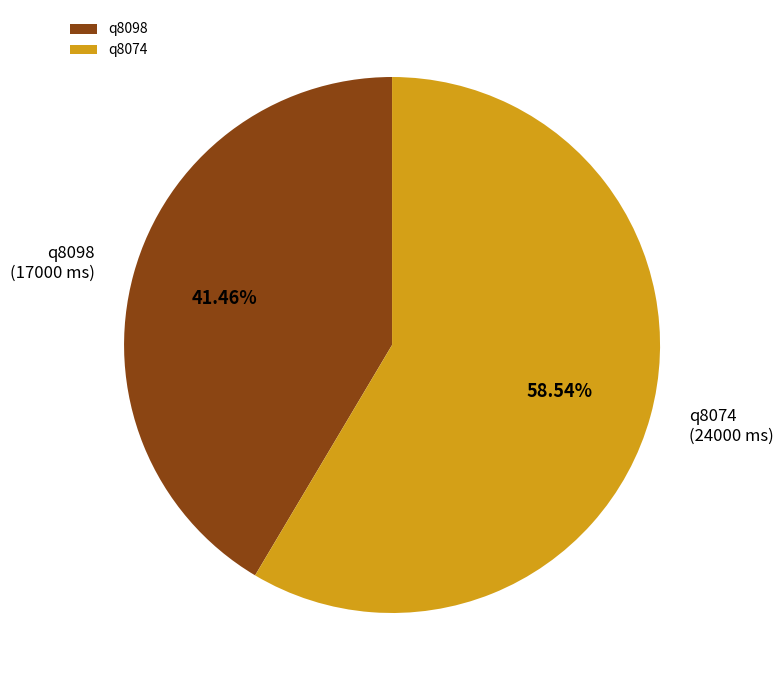

Count the number of slices in the pie.

2